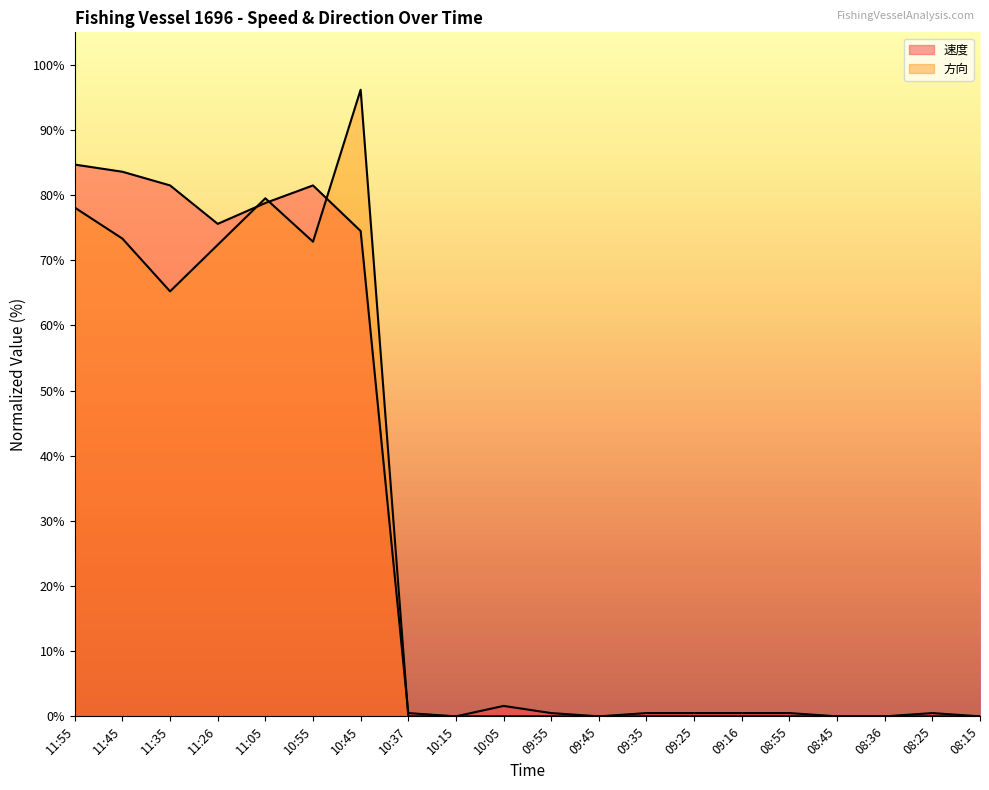

Rank the series by their maximum value, from highest to lowest.

方向, 速度